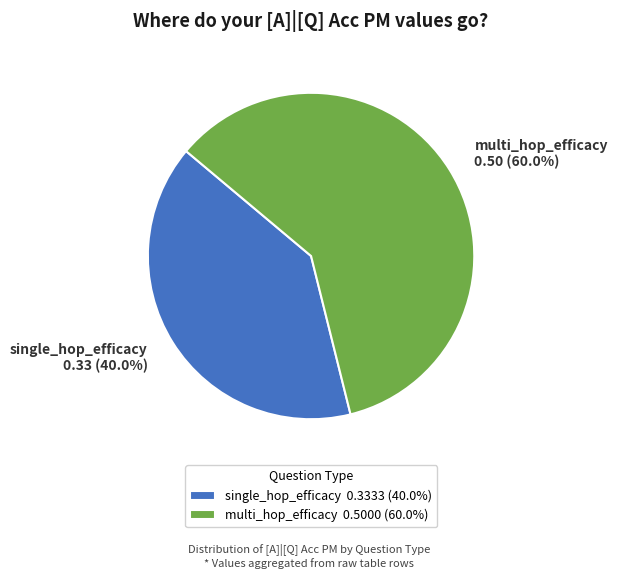

Which has a higher value, multi_hop_efficacy 0.50 (60.0%) or single_hop_efficacy 0.33 (40.0%)?

multi_hop_efficacy 0.50 (60.0%)